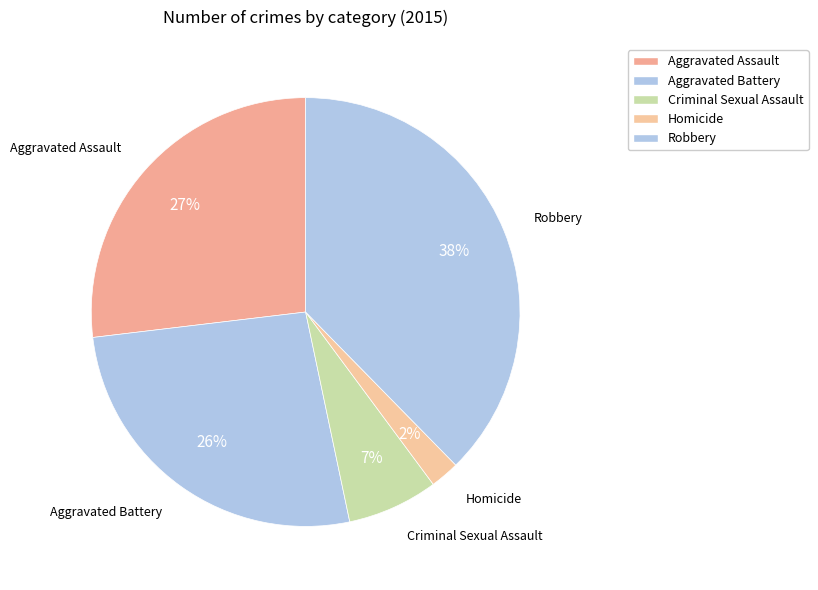

What is the change in value from Aggravated Assault to Homicide?

-101